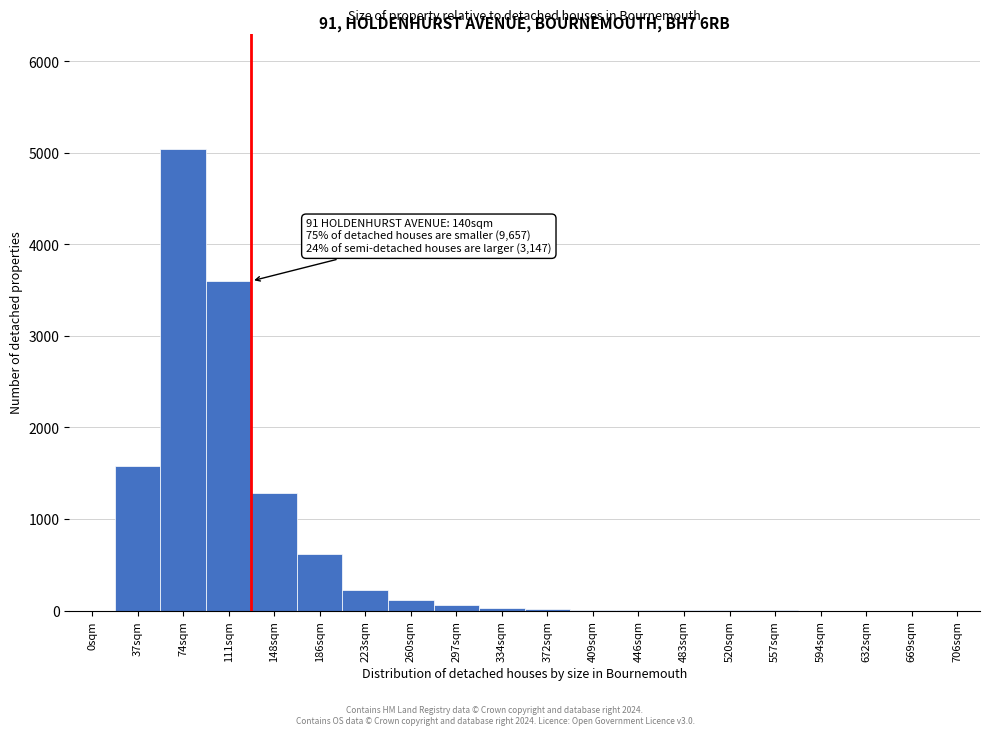

Between 223sqm and 74sqm, which is larger?

74sqm